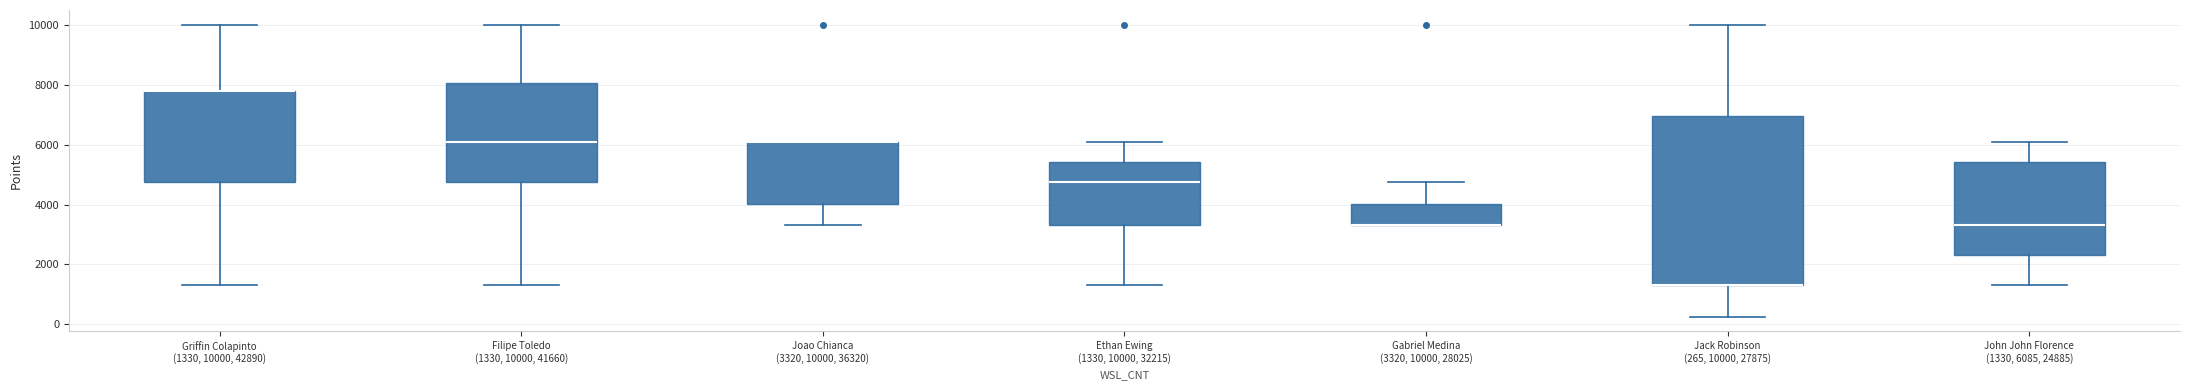

Comparing the boxes themselves (not the whiskers), which one is the tallest?

Jack Robinson (265, 10000, 27875)